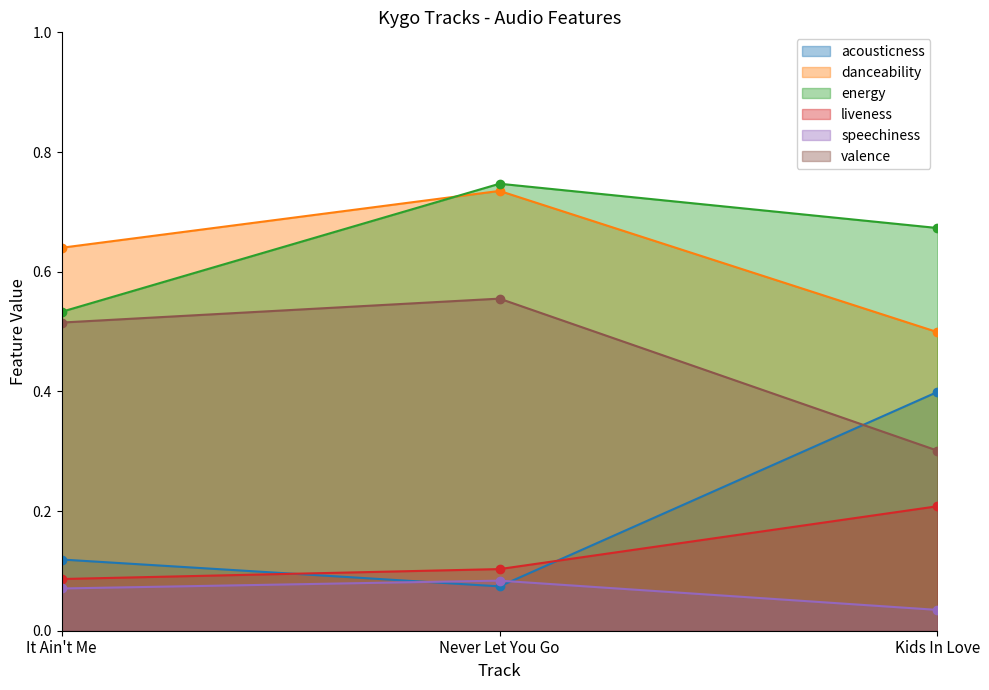

How many liveness values are between 0 and 1?

3